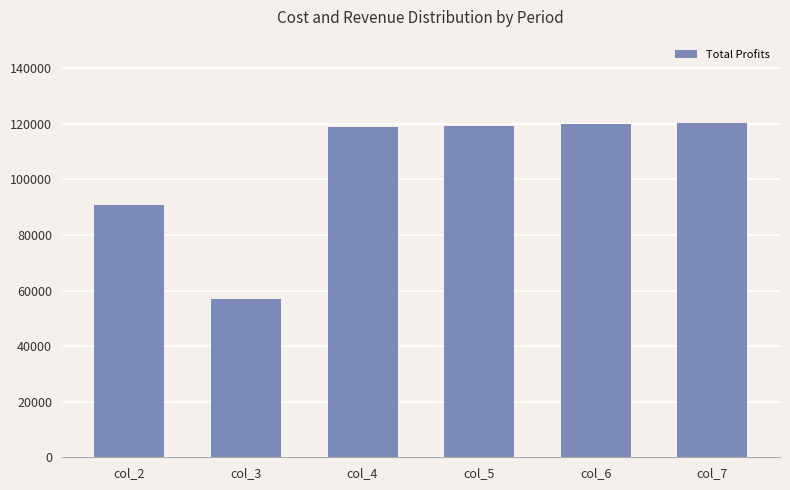

The chart shows a value of 195552.2 at col_6. True or false?

False